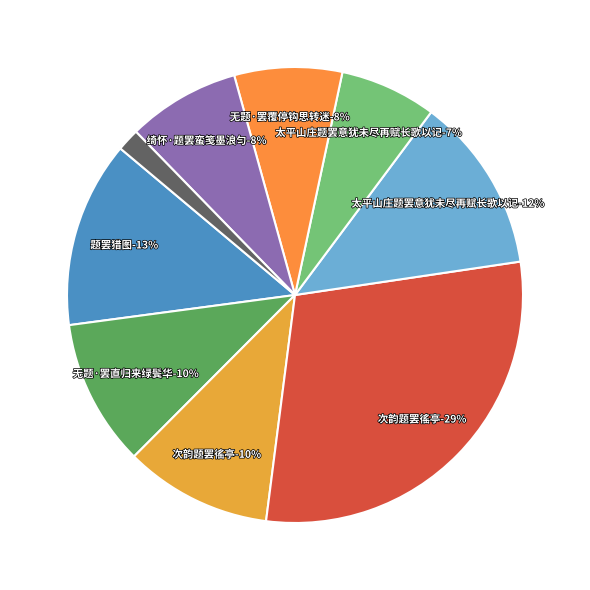

How many slices are in this pie chart?

9